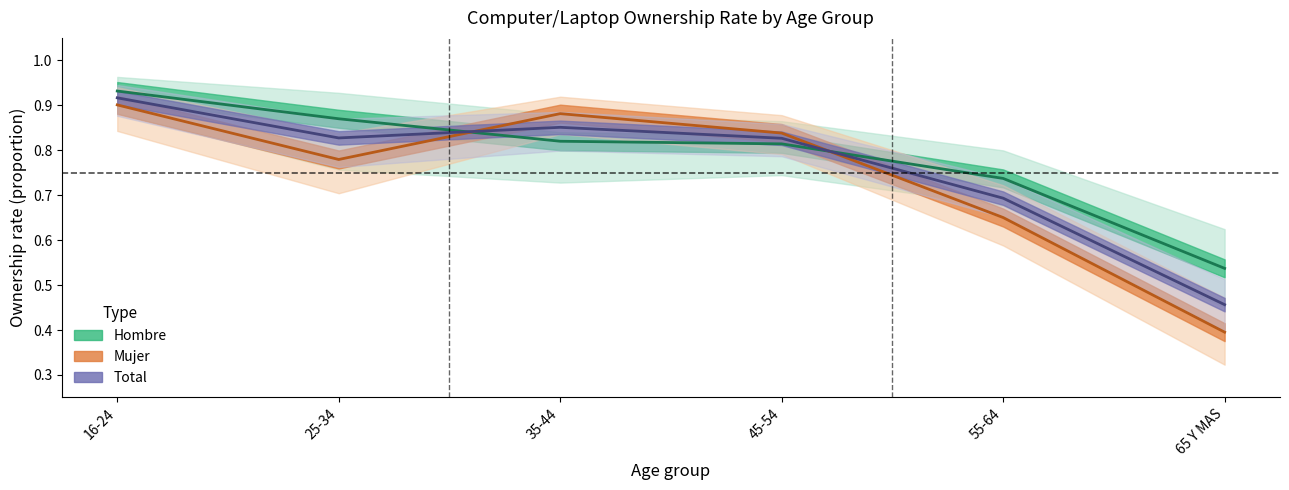

Reading left to right, list all the values displayed in this chart.

Hombre (center): 16-24=0.9	25-34=0.9	35-44=0.8	45-54=0.8	55-64=0.7	65 Y MAS=0.5
Mujer (center): 16-24=0.9	25-34=0.8	35-44=0.9	45-54=0.8	55-64=0.7	65 Y MAS=0.4
Total (center): 16-24=0.9	25-34=0.8	35-44=0.9	45-54=0.8	55-64=0.7	65 Y MAS=0.5